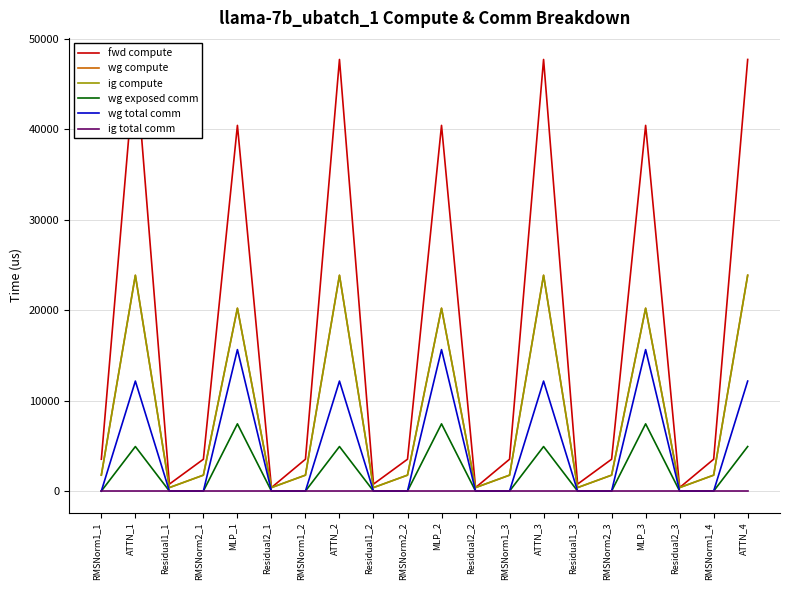

Does the chart display data point markers on the line(s)?

No